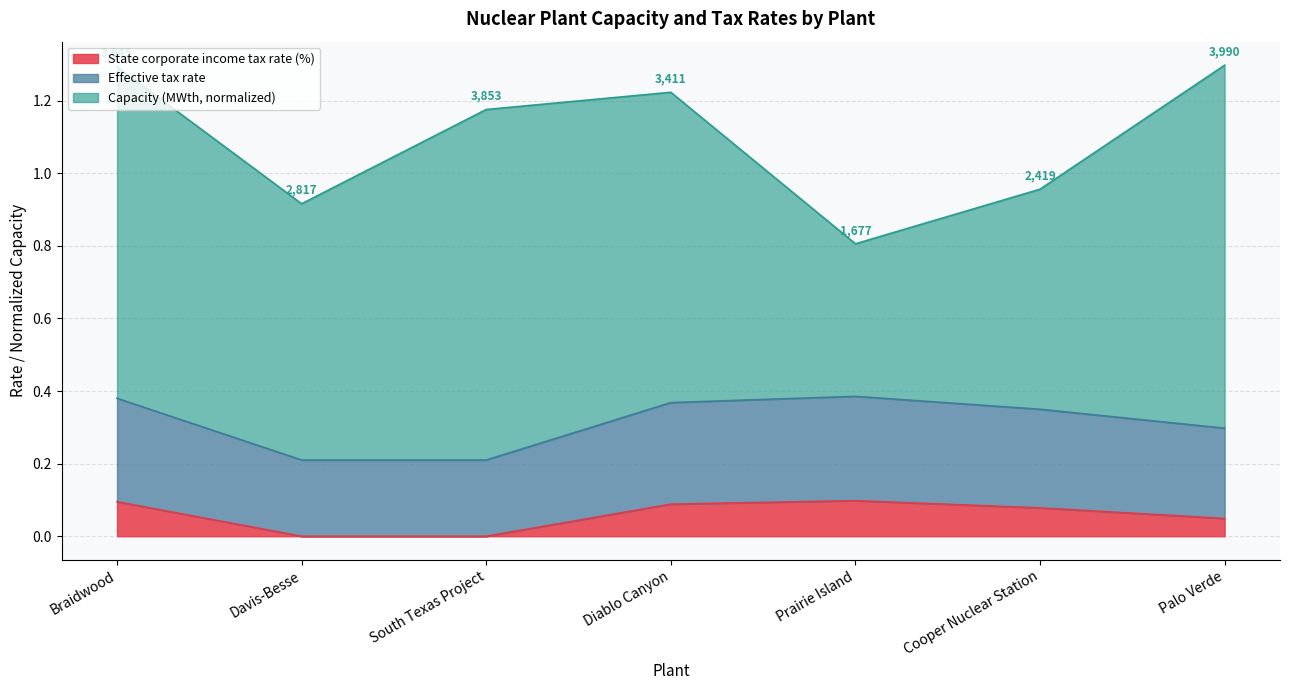

At which label does State corporate income tax rate (%) reach its minimum?

Davis-Besse